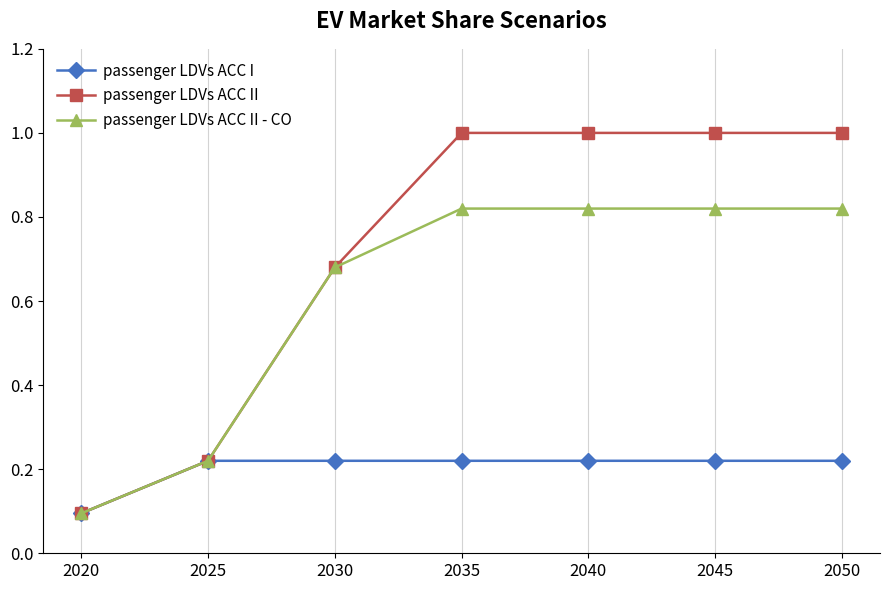

True or false: passenger LDVs ACC II has a value of 0.4 at 2045.

False